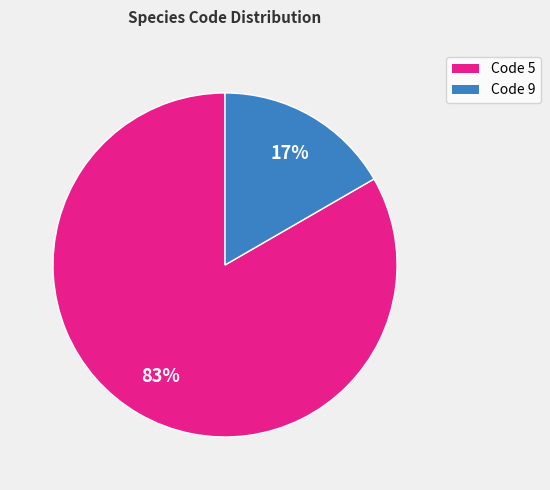

To the nearest percent, what is the average slice percentage?

50%